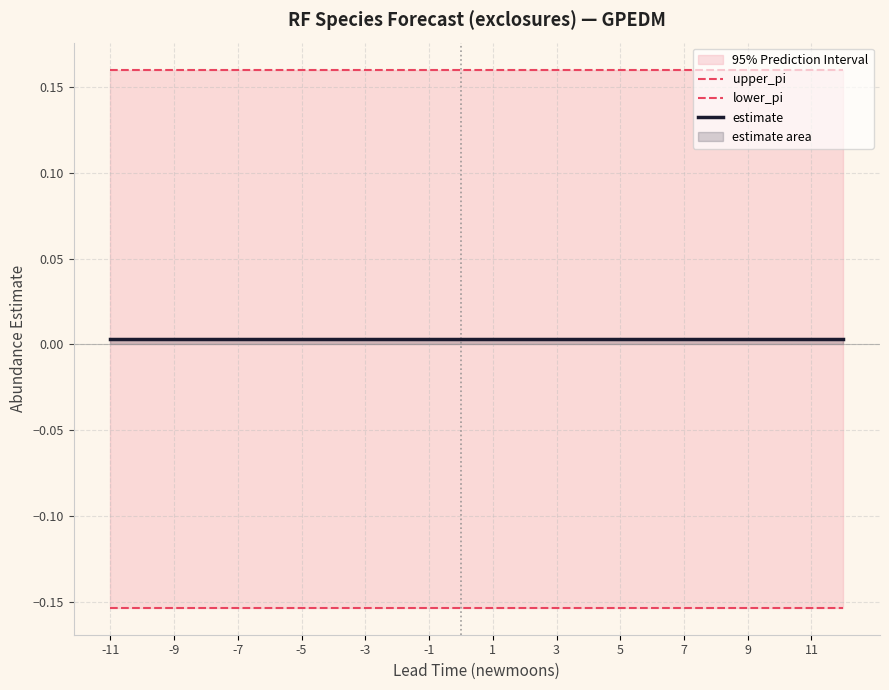

True or false: estimate and upper_pi intersect in this chart.

False